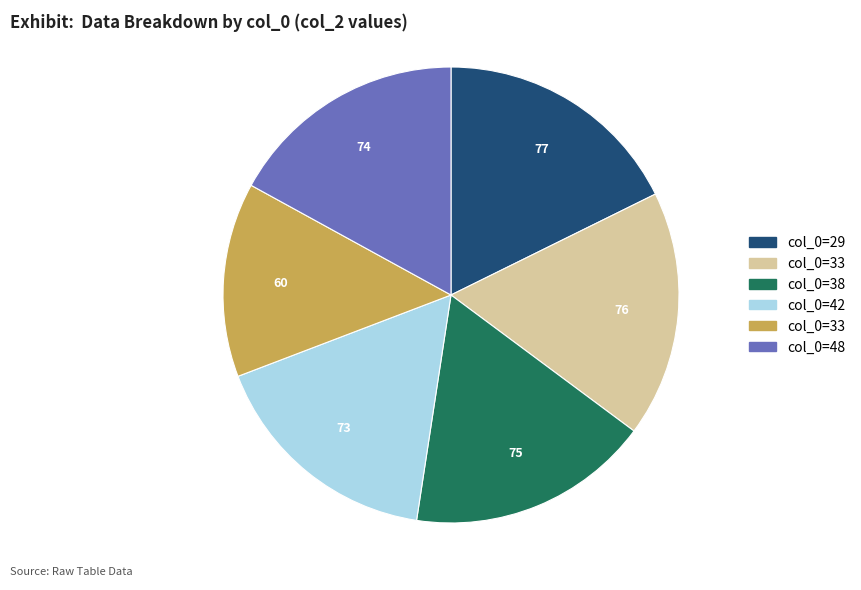

Does any single category account for the majority?

No